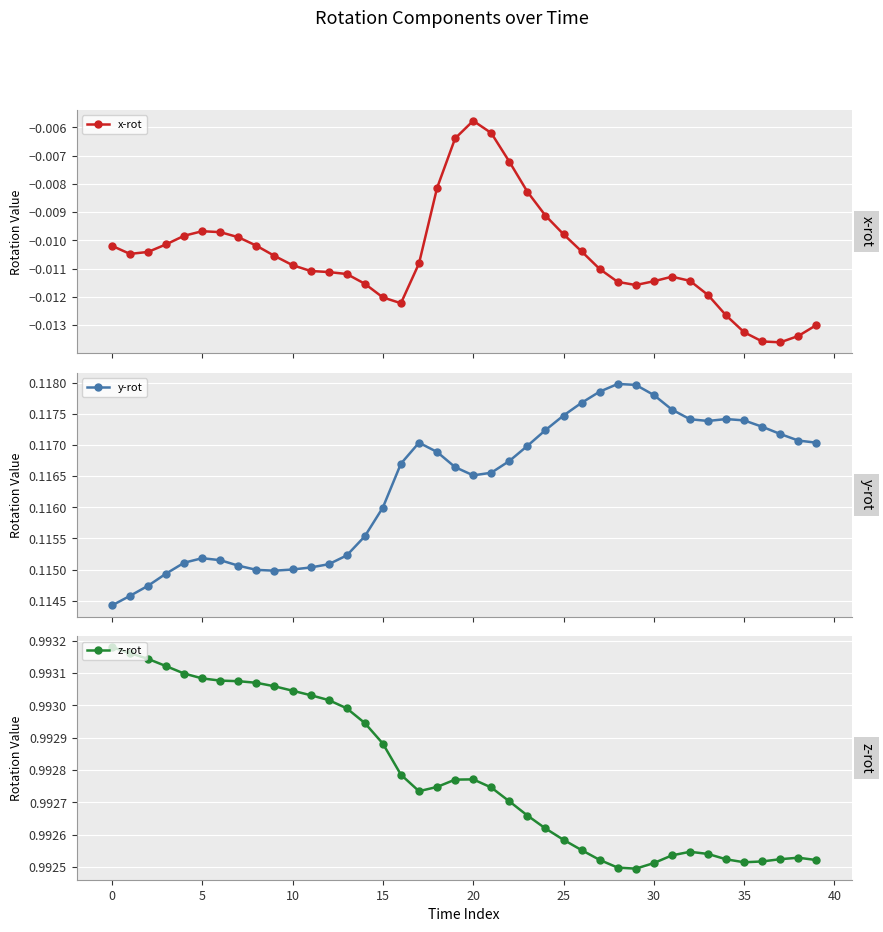

What is the average value of the z-rot series?

1.0